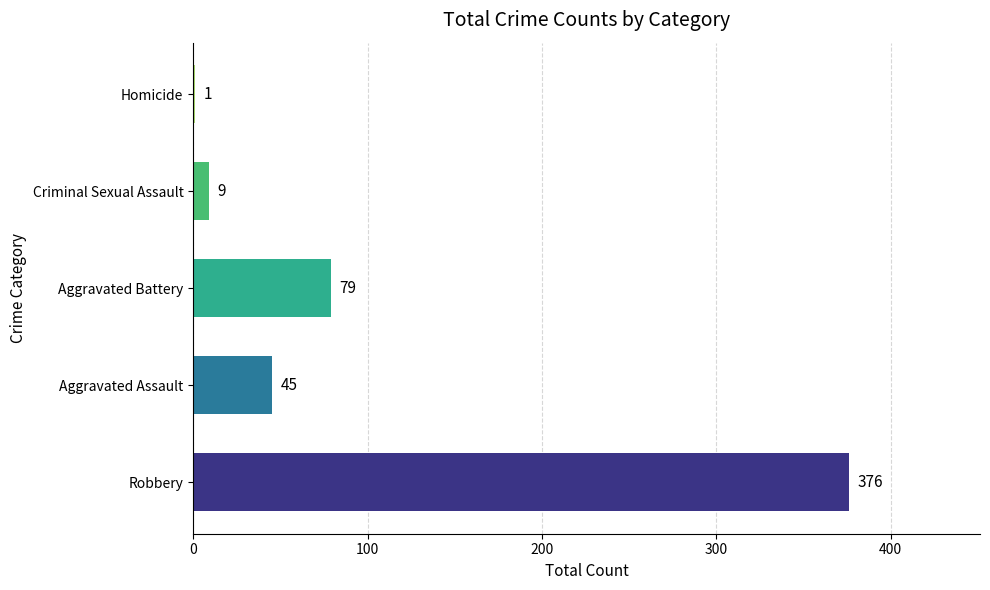

How many data points does each series have?

5